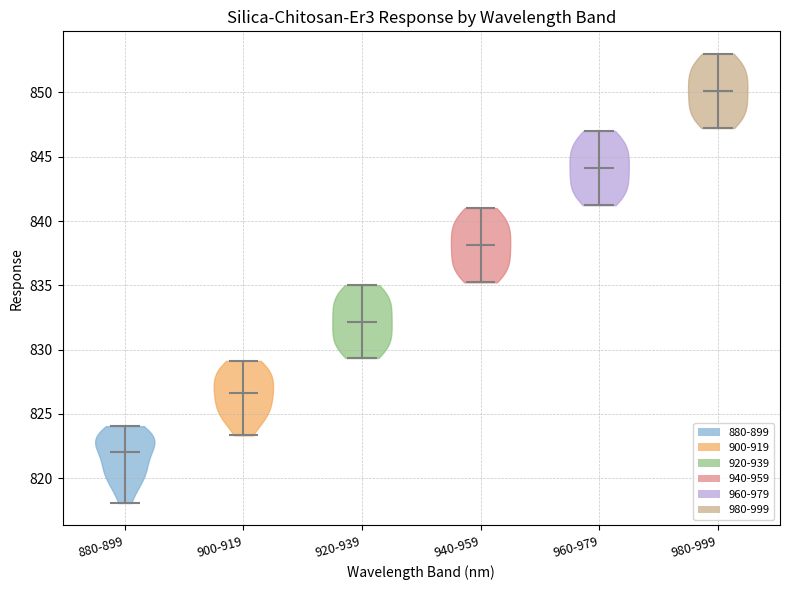

Reading left to right, read every violin against the y-axis: where its median line is, and the lowest and highest points it reaches. The values are not printed on the chart, so give them approximately, as read against the axis.

880-899: median line 822.0, lowest point 818.0, highest point 824.0
900-919: median line 826.5, lowest point 823.5, highest point 829.0
920-939: median line 832.0, lowest point 829.5, highest point 835.0
940-959: median line 838.0, lowest point 835.0, highest point 841.0
960-979: median line 844.0, lowest point 841.0, highest point 847.0
980-999: median line 850.0, lowest point 847.0, highest point 853.0